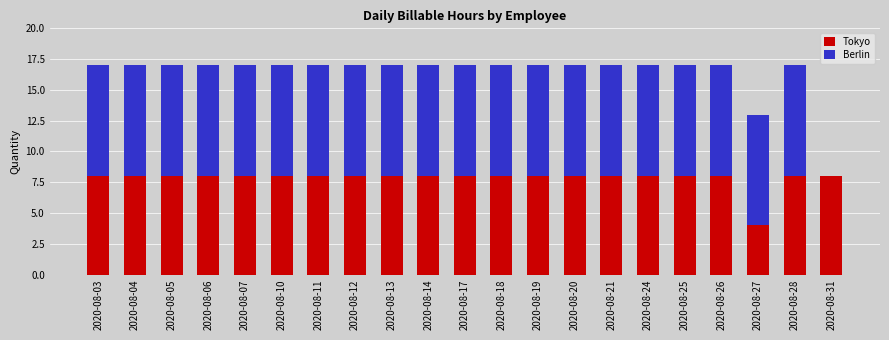

Is it true that Tokyo equals 5 at 2020-08-14?

False